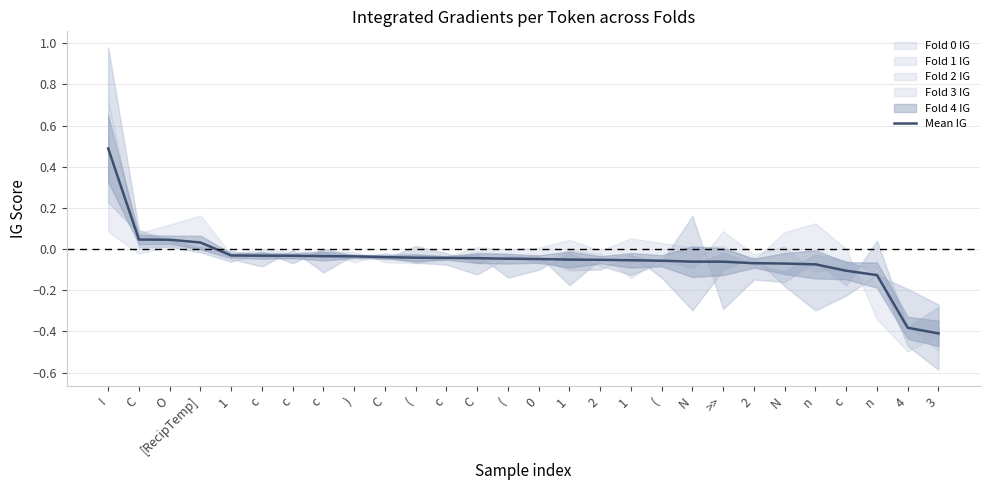

What is the difference between the second highest and second lowest values?

0.4